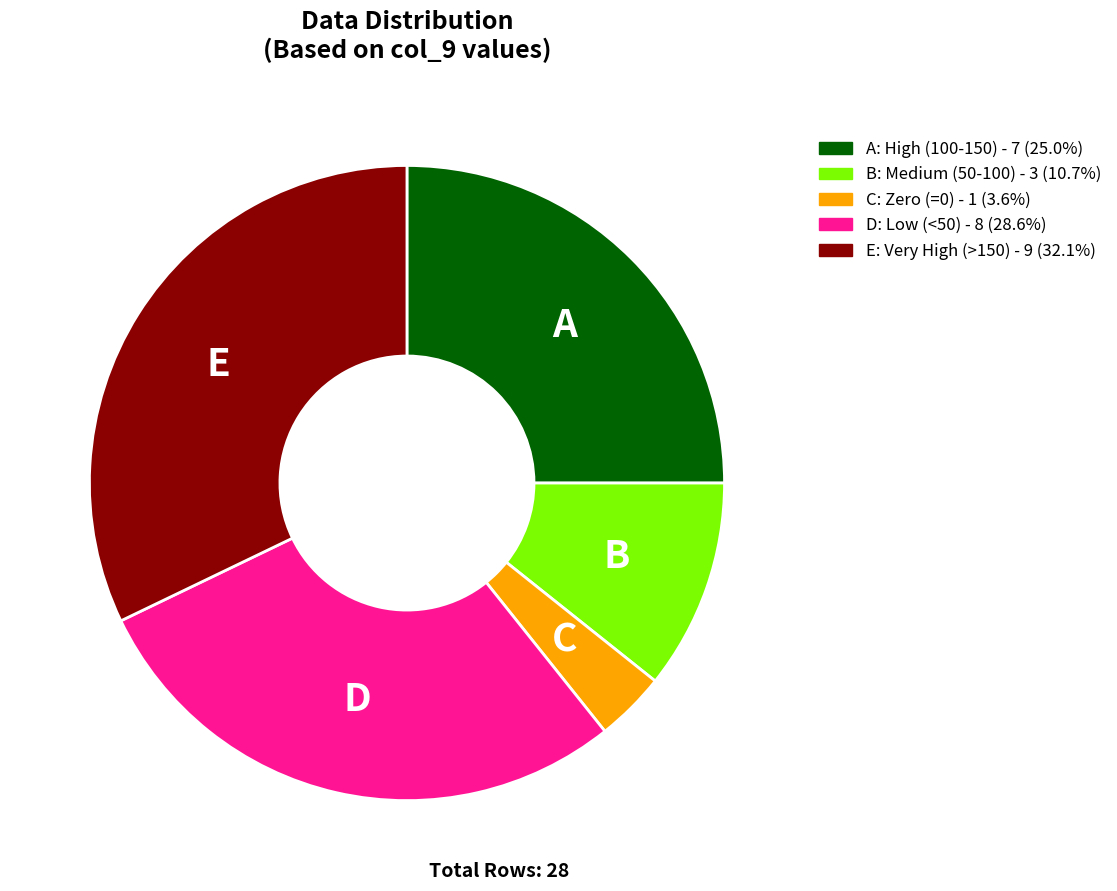

Which category has the smallest portion of the pie?

C